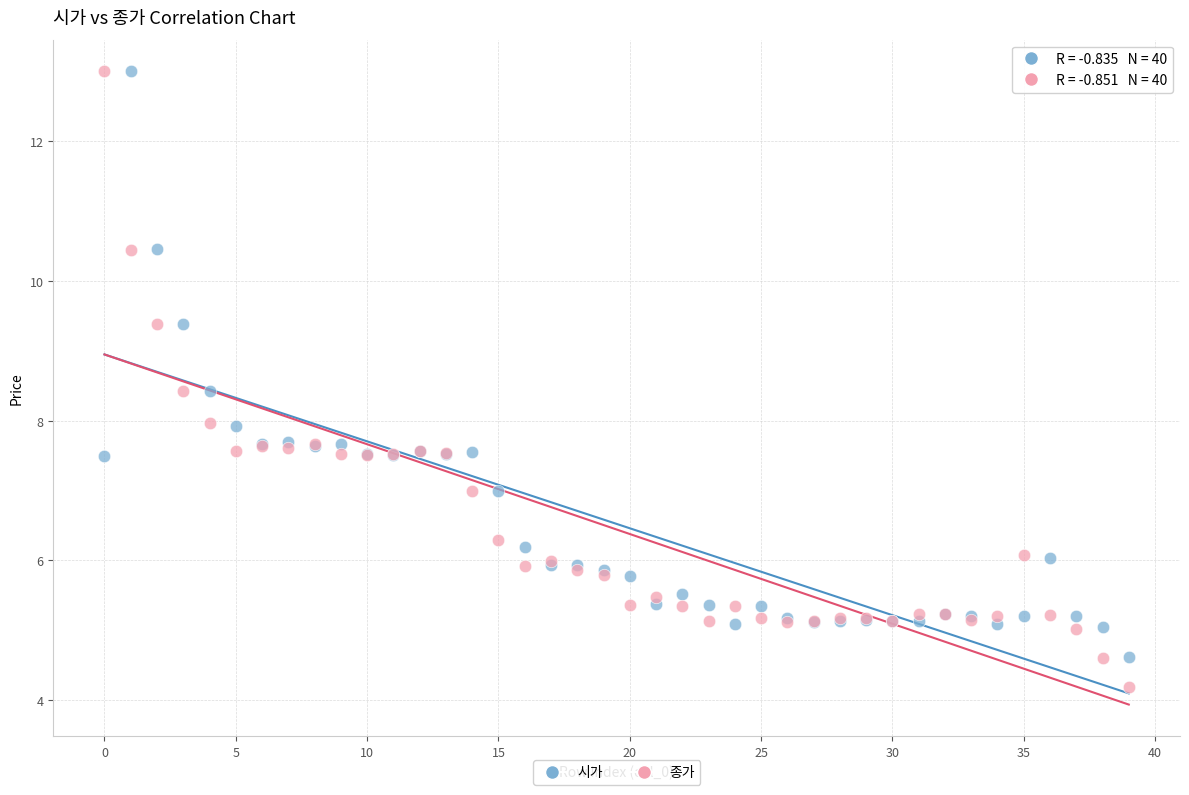

Which series has the widest spread of Y values?

종가